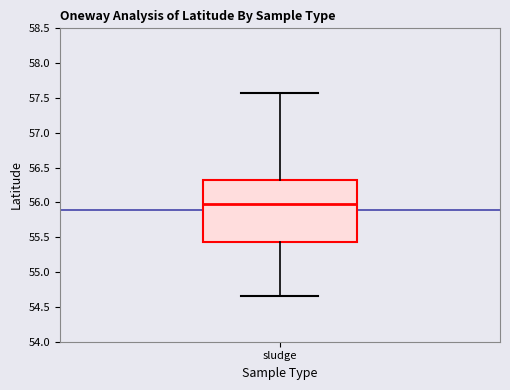

Where does the upper whisker of the box for sludge end on the y-axis? The values are not printed on the chart, so give them approximately, as read against the axis.

57.60